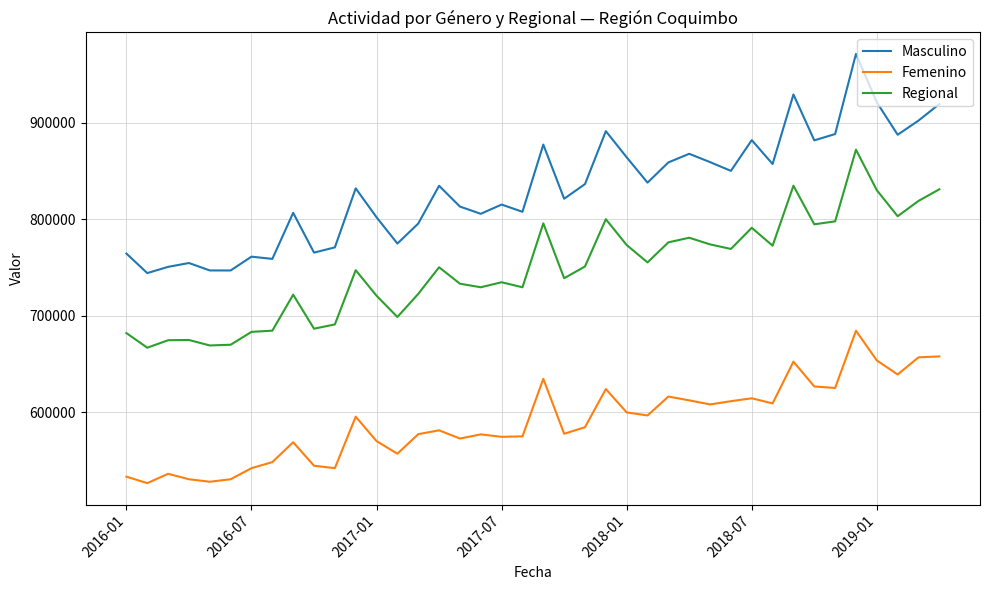

What is the greatest value displayed?

971216